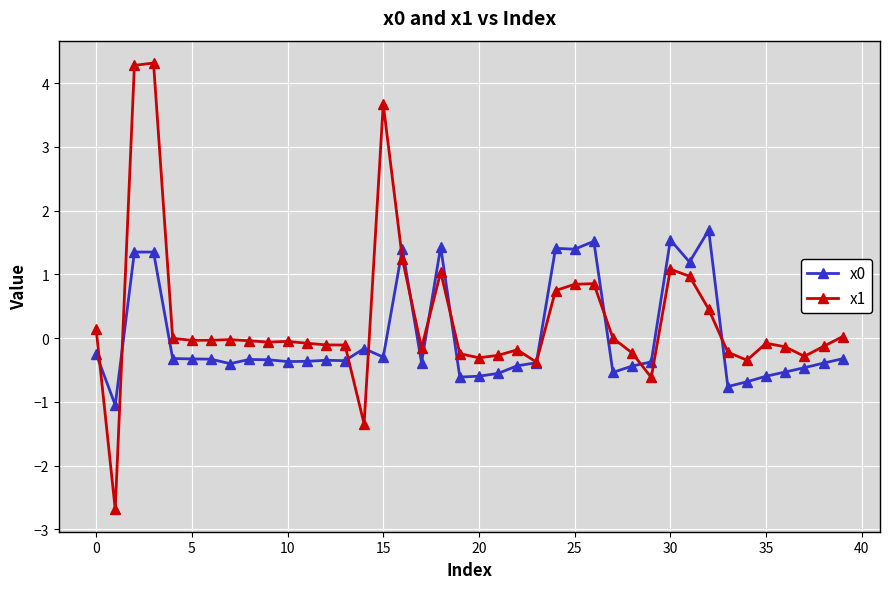

Which series has the largest total across all categories?

x1